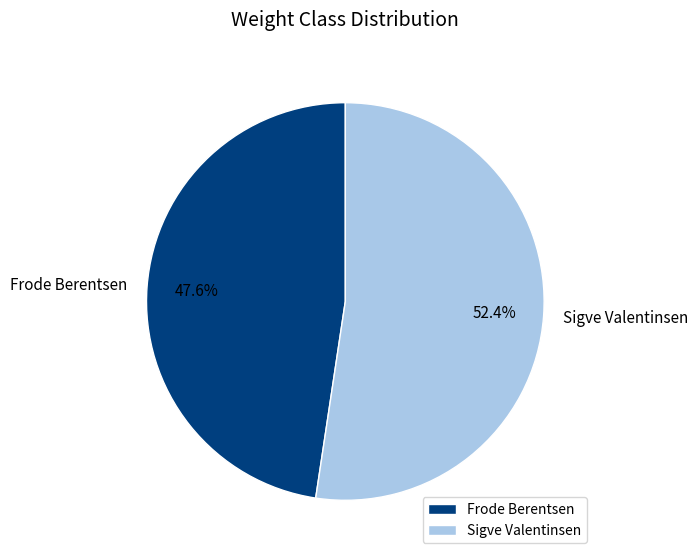

To the nearest percent, what is the difference between the Frode Berentsen and Sigve Valentinsen slice percentages?

5%